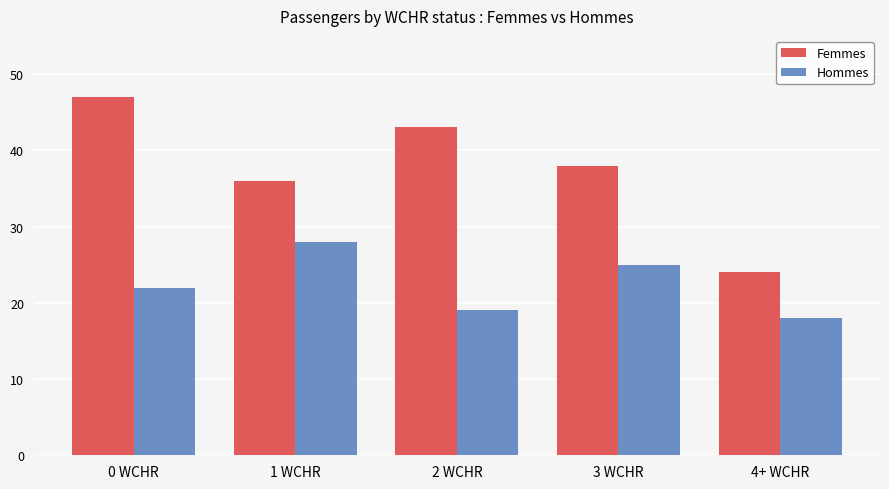

Where is Hommes nearest to the value 23?

0 WCHR